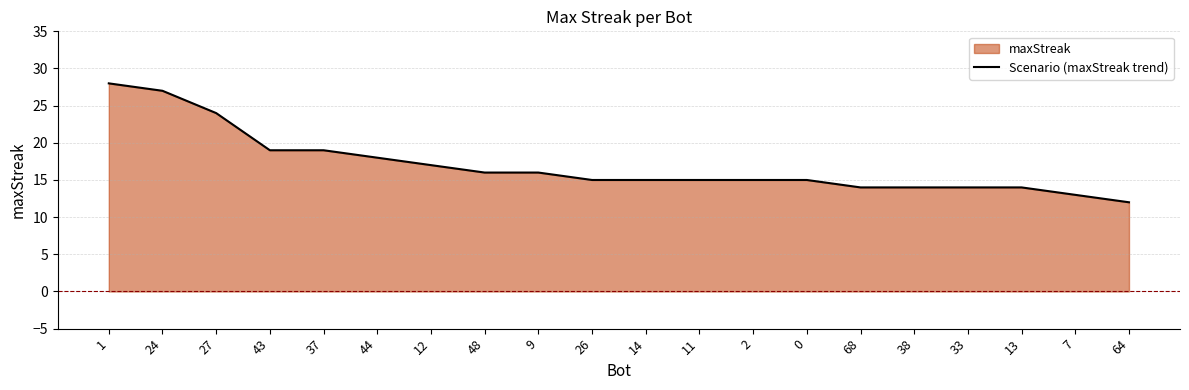

Approximately how many times larger is the value at 33 compared to 14?

0.9